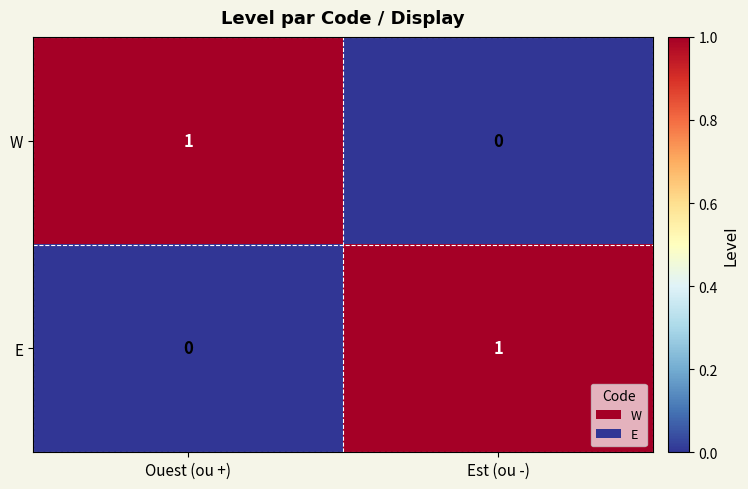

Rank the series at Ouest (ou +) from lowest to highest value.

E, W